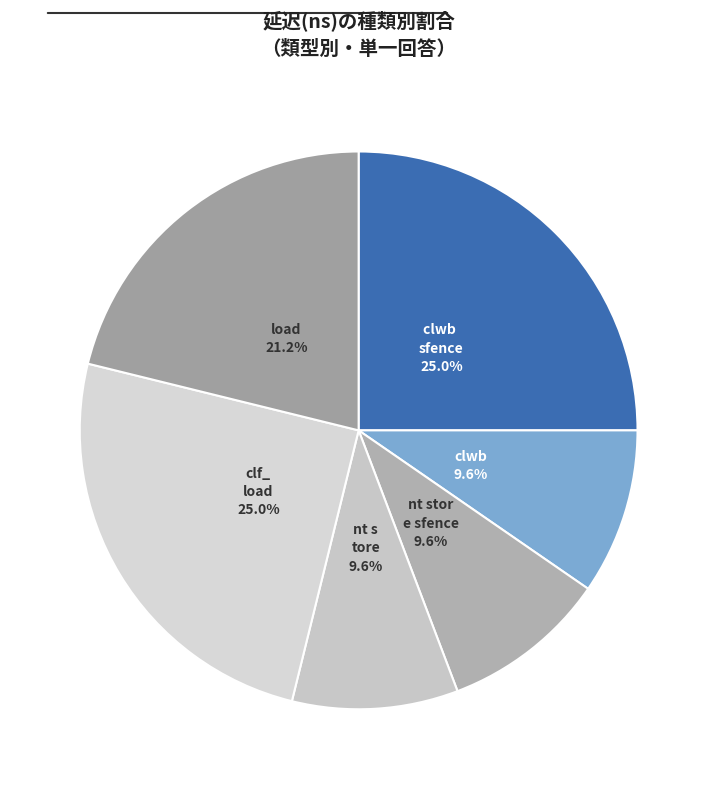

Is there any slice that represents more than half of the pie?

No